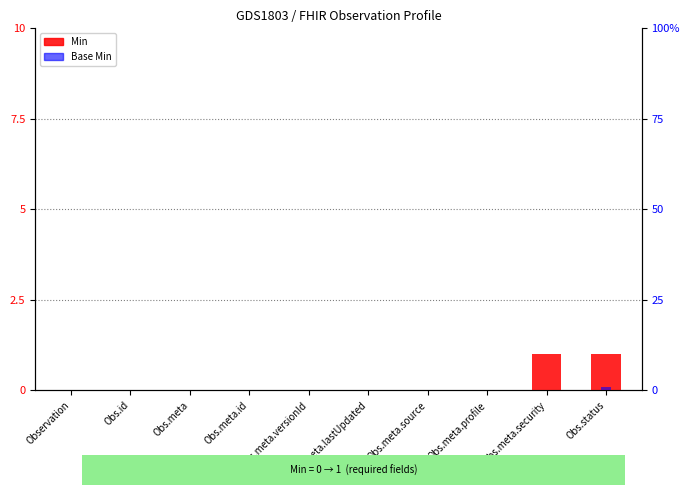

Between Obs.meta.id and Obs.meta.versionId, which is larger?

Obs.meta.id